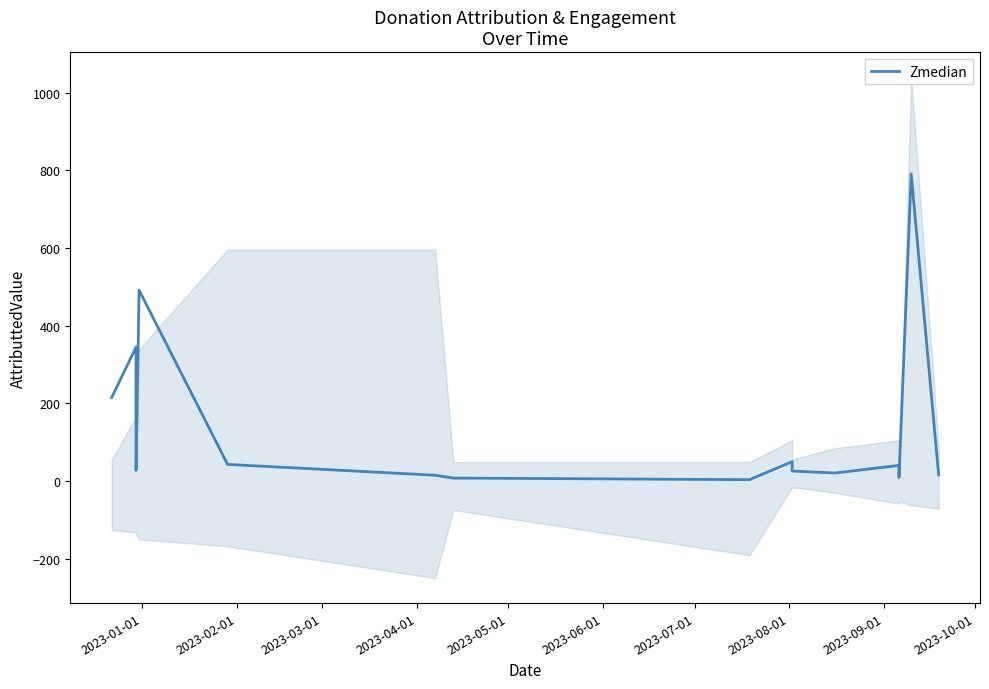

What is the label of the 1st point from the left?

2023-01-01